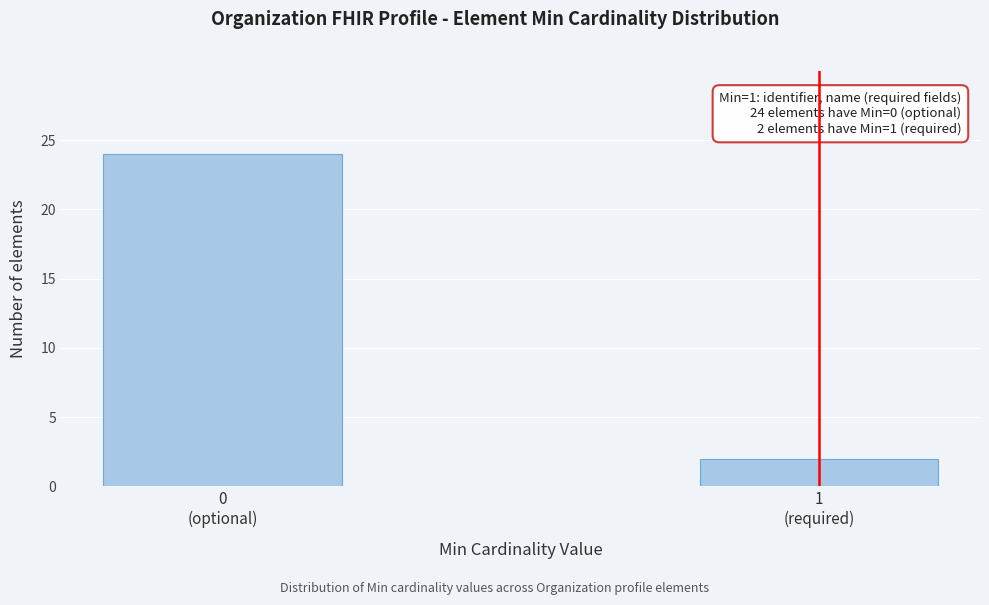

Reading right to left, what are all the values shown in this chart?

2	24